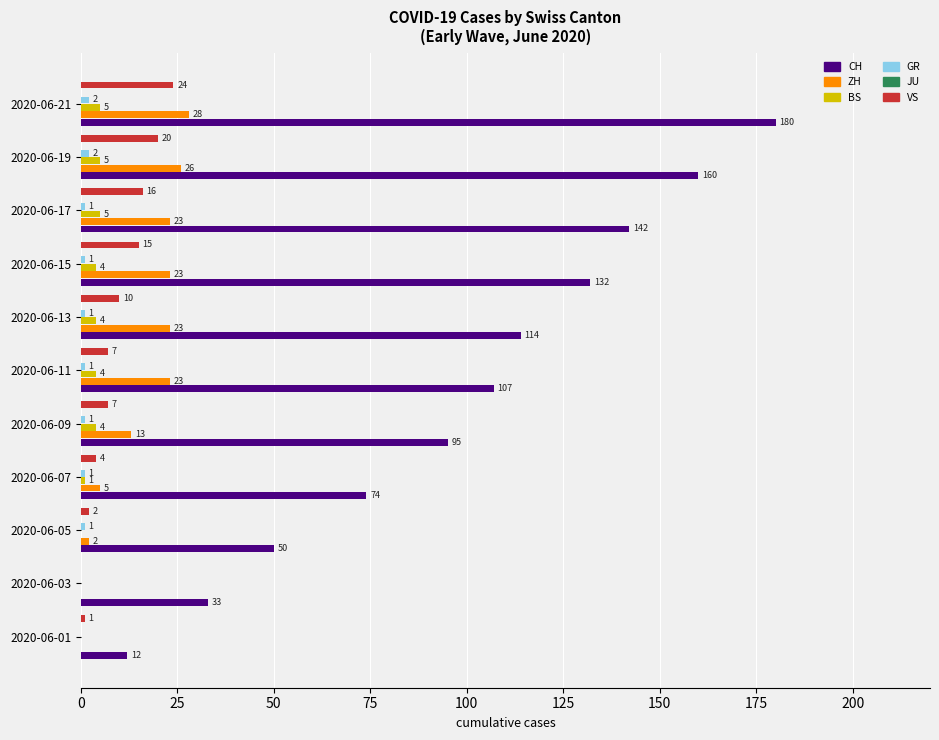

What is the highest value of the CH series?

180